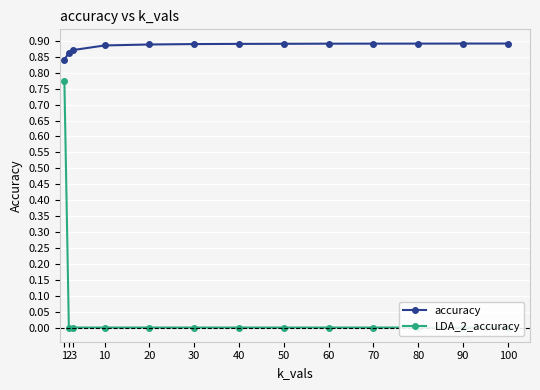

At which label does accuracy reach its peak?

100